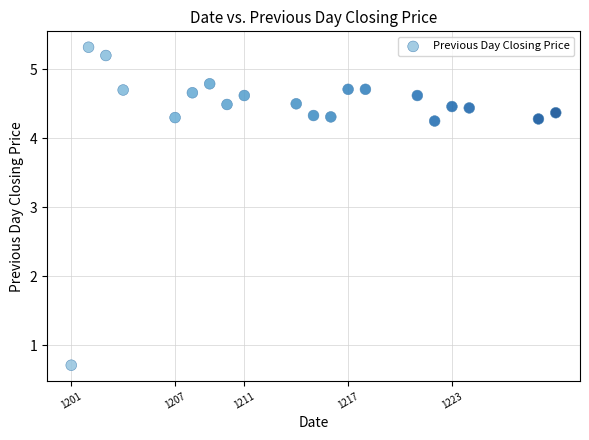

What is the range of X values (max minus min)?

28.0